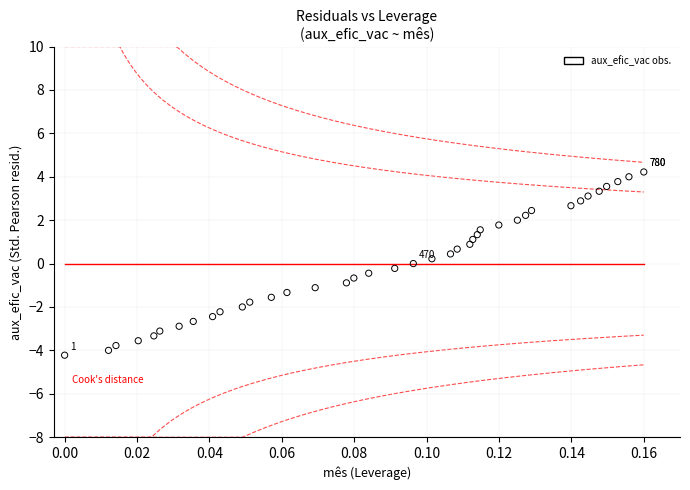

What is the range of Y values (max minus min)?

8.4